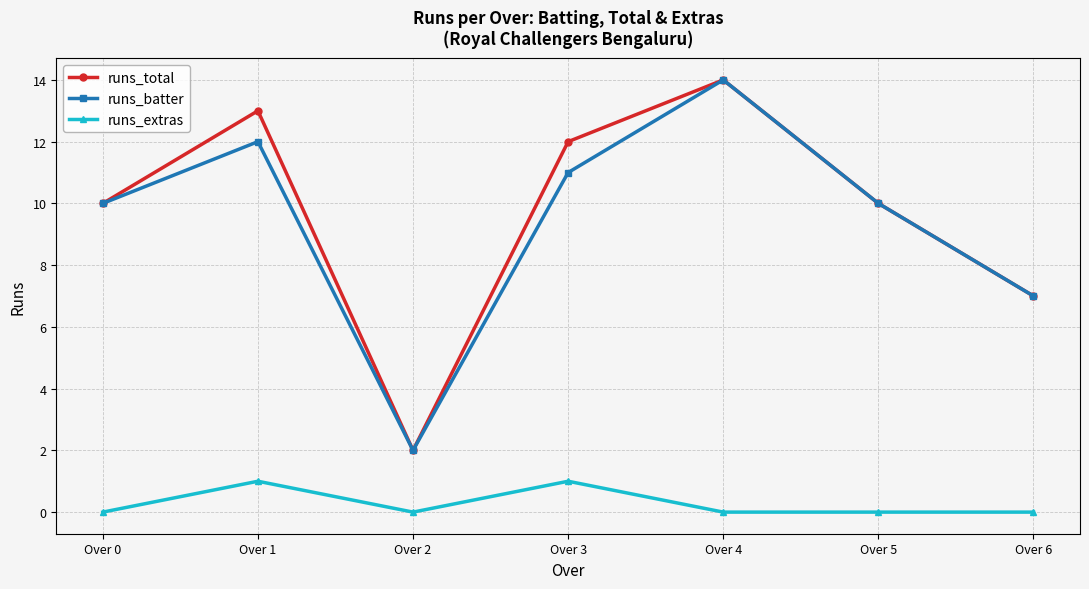

Does the chart have visible grid lines?

Yes